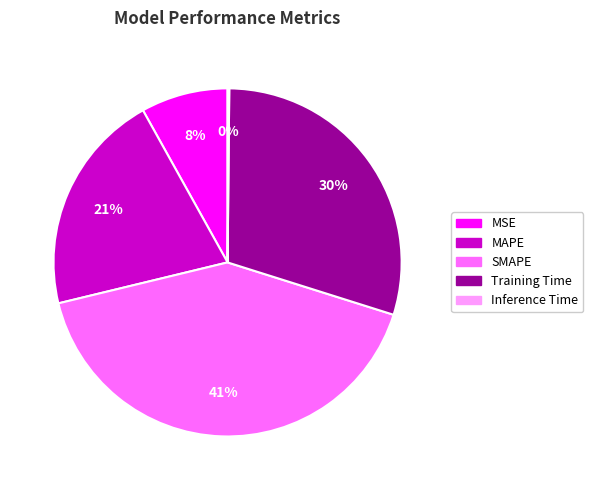

To the nearest percent, what percentage of the pie is MSE?

8%